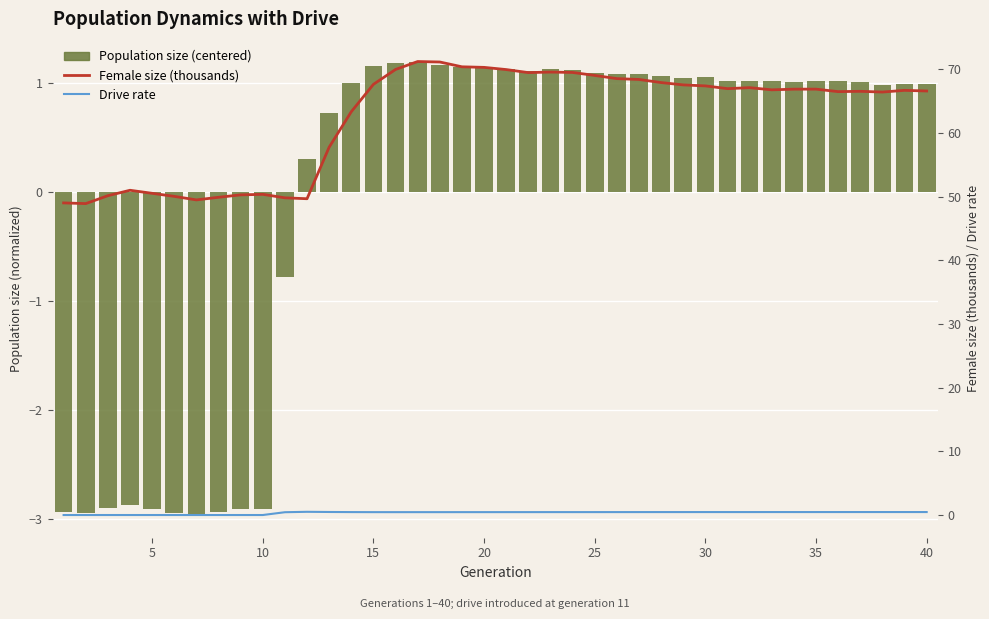

What is the average value of the Female size (thousands) series?

62.4